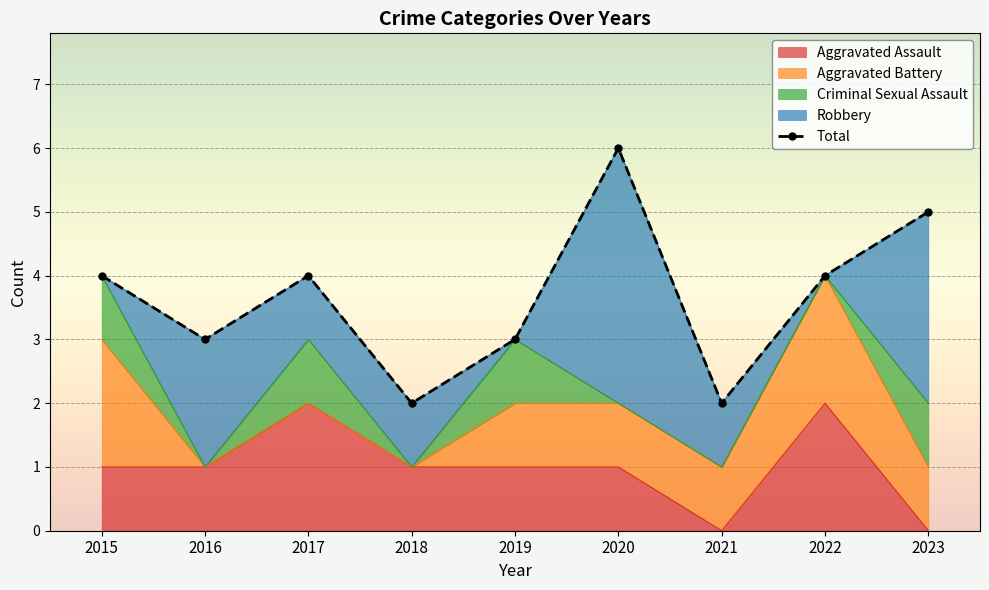

What is the maximum value shown in the chart?

6